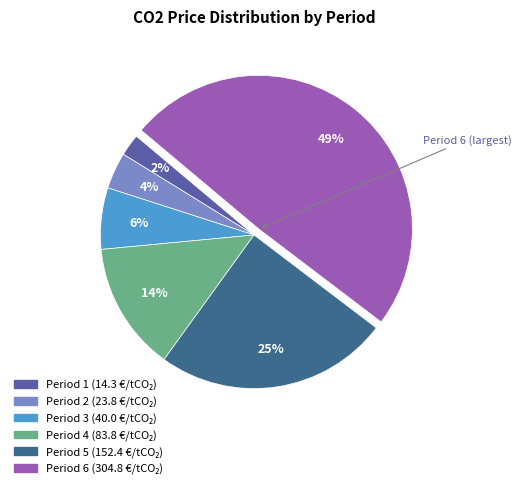

To the nearest percent, what is the average slice percentage?

17%